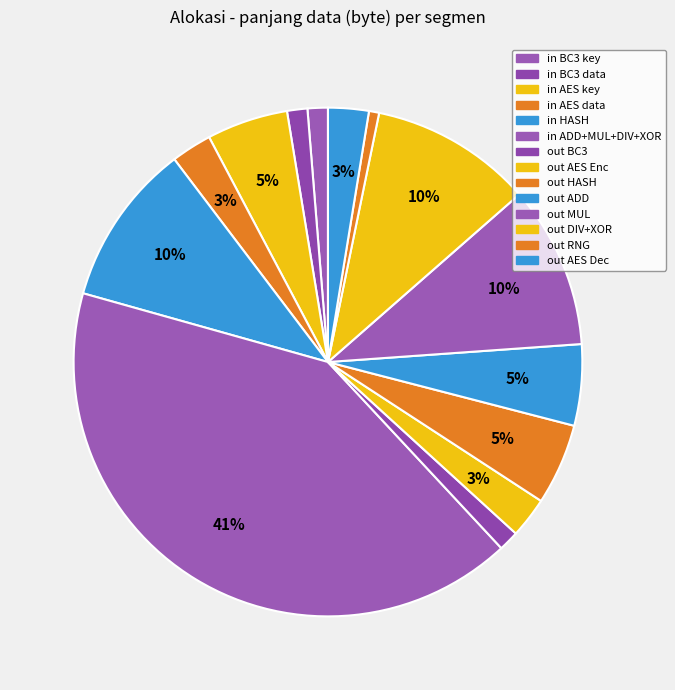

Does any single category account for the majority?

No